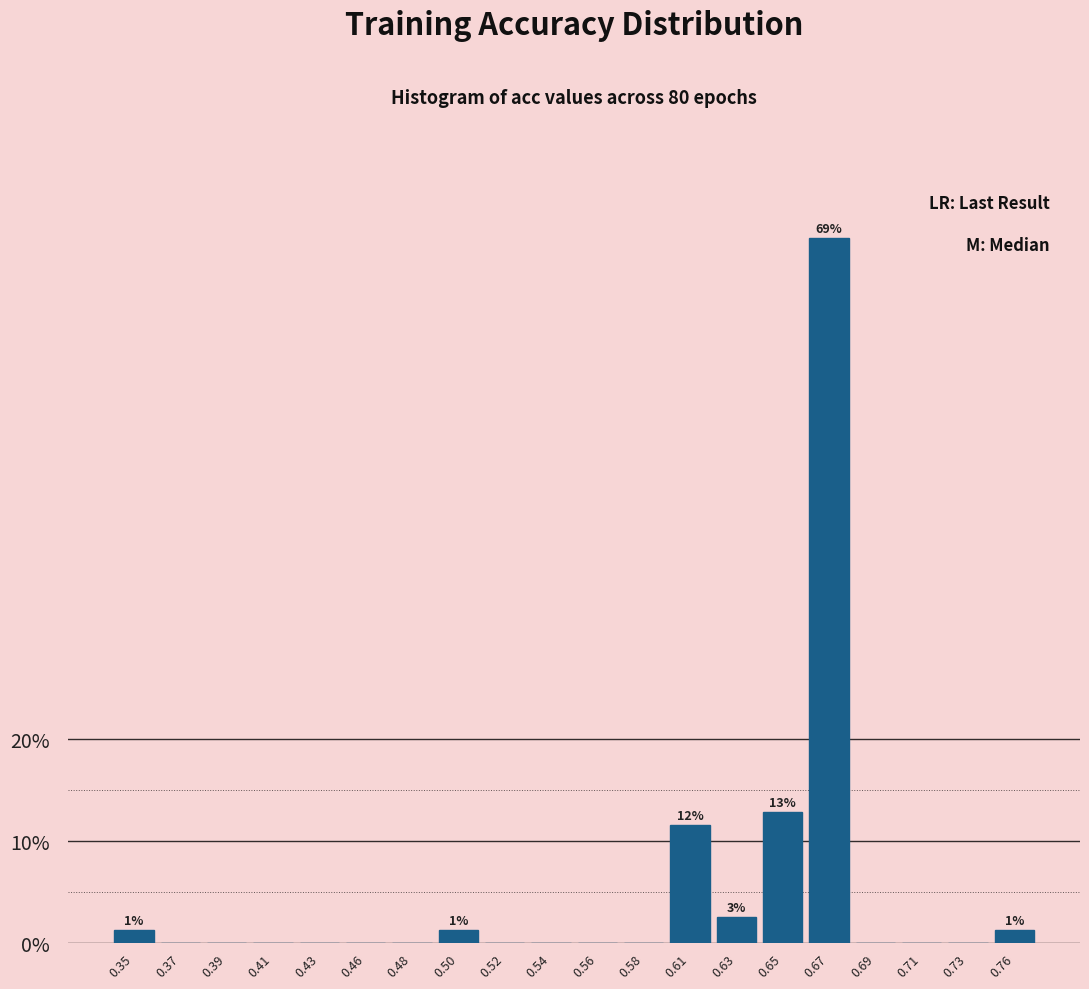

Reading right to left, list all the values displayed in this chart.

0.76=1.3	0.73=0.0	0.71=0.0	0.69=0.0	0.67=69.2	0.65=12.8	0.63=2.6	0.61=11.5	0.58=0.0	0.56=0.0	0.54=0.0	0.52=0.0	0.50=1.3	0.48=0.0	0.46=0.0	0.43=0.0	0.41=0.0	0.39=0.0	0.37=0.0	0.35=1.3